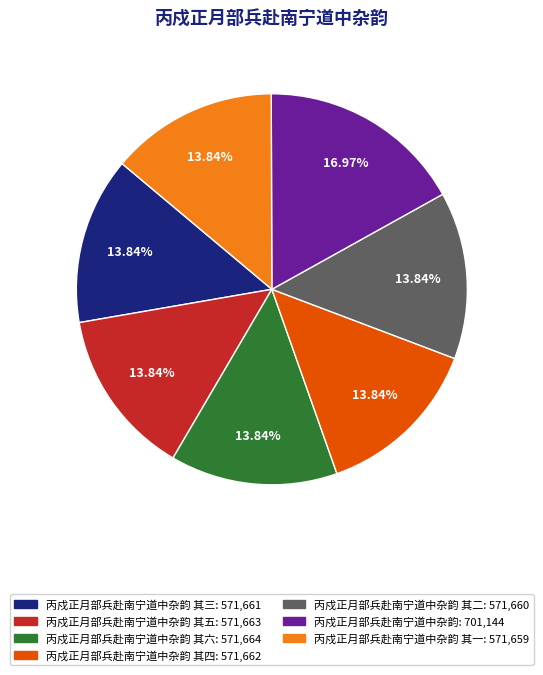

How many segments does this pie chart have?

7